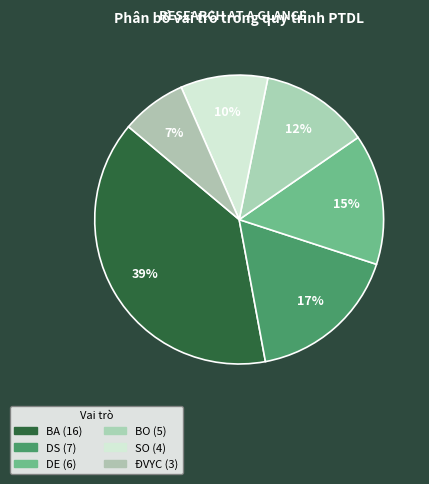

Does any single category account for the majority?

No